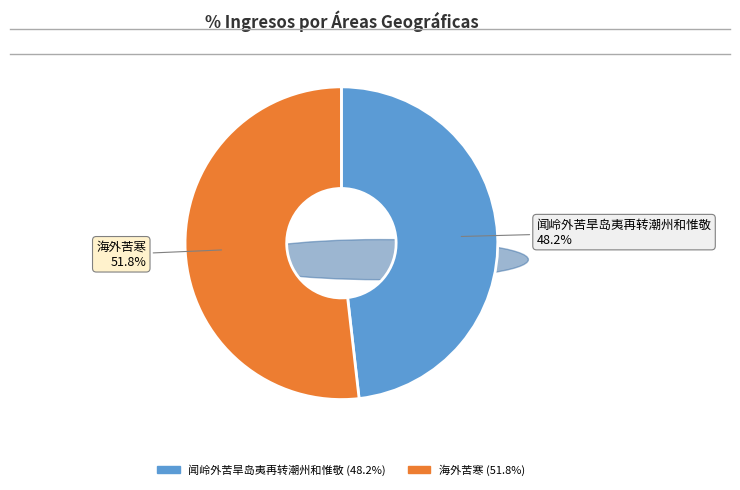

What percentage is NOT represented by 闻岭外苦旱岛夷再转潮州和惟敬?

51.8%